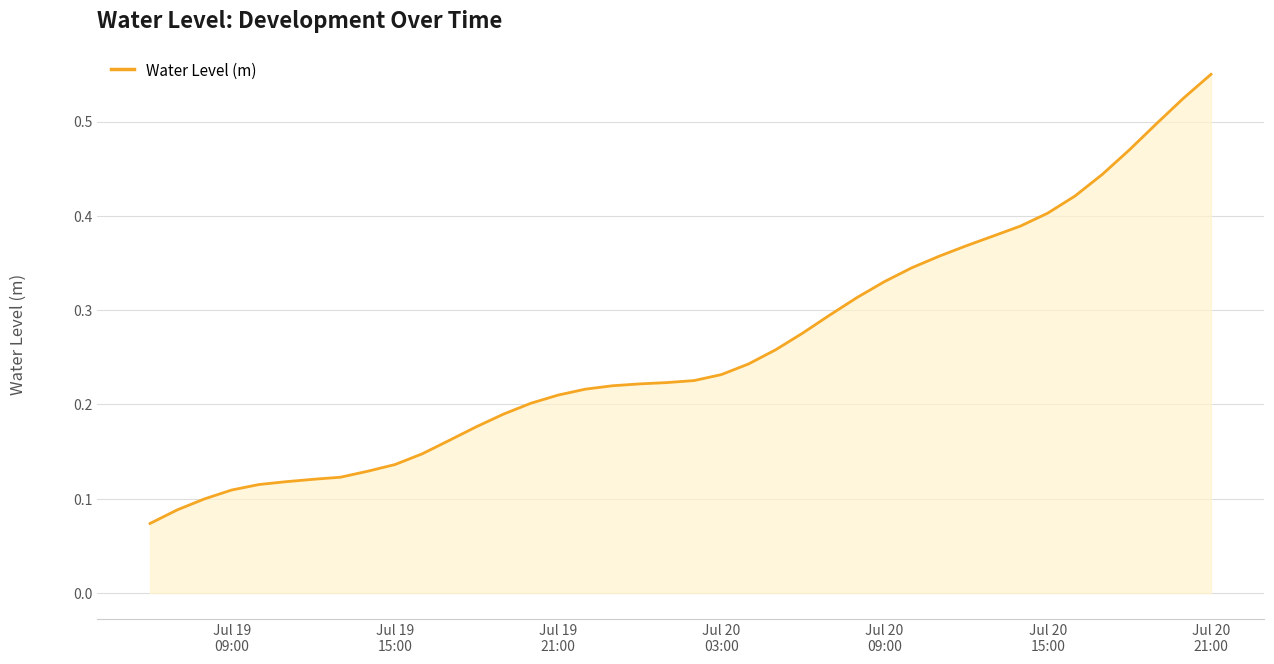

How many lines are shown in the chart?

1